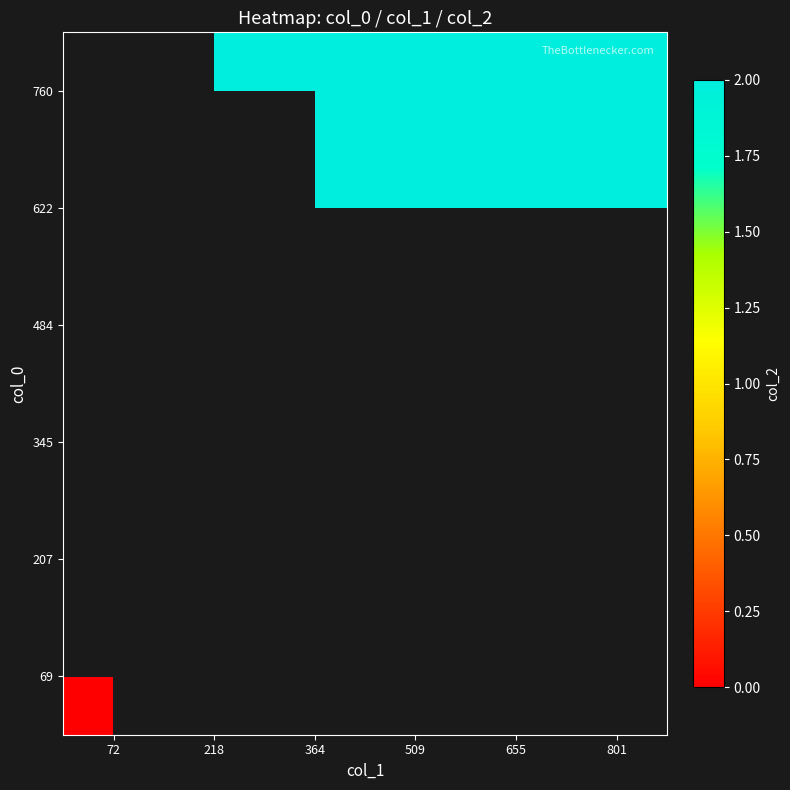

List the series in order of their overall mean, highest first.

69, 207, 345, 484, 622, 760